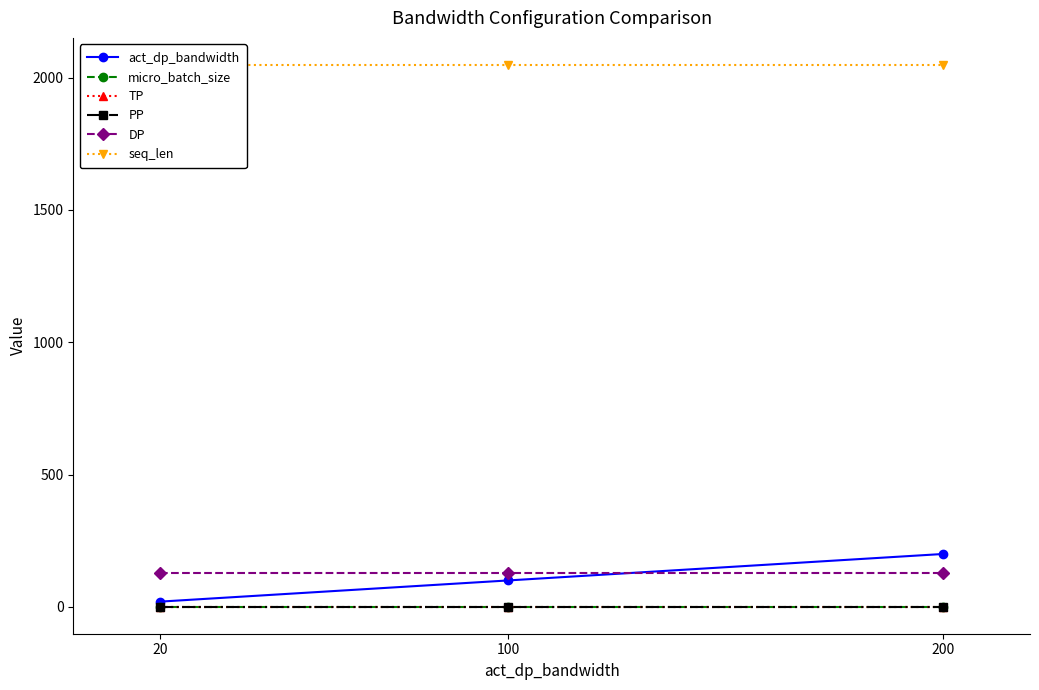

What is the value of the DP point at the 2nd from the left?

128